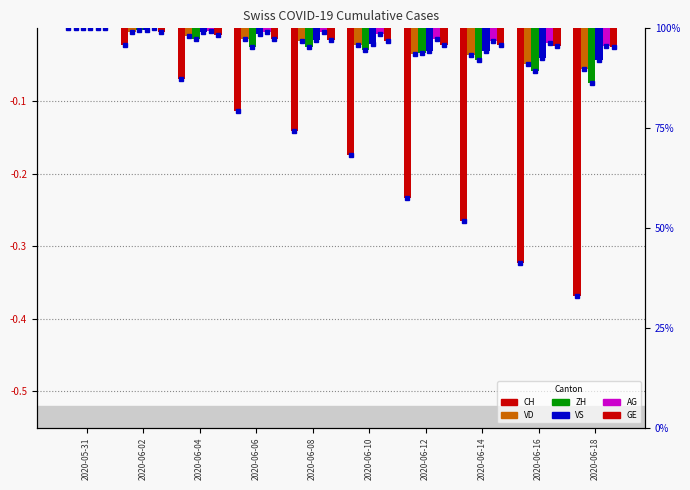

The value of GE at 2020-06-14 is -0.0. True or false?

True